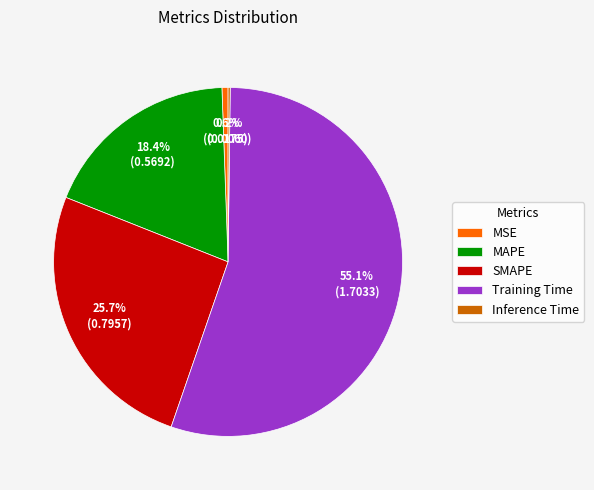

Combined, what portion of the pie is MSE and SMAPE?

26.3%